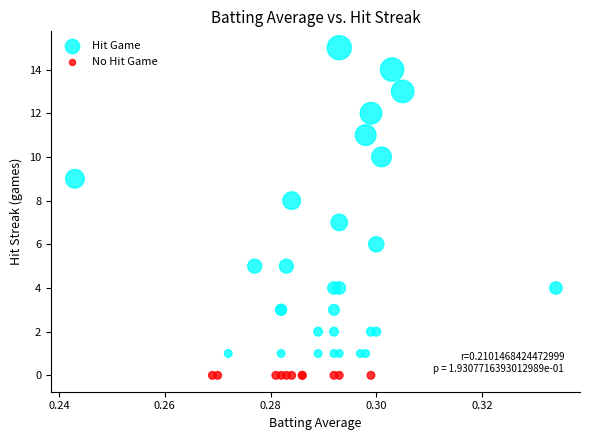

Which series reaches the minimum Y coordinate?

No Hit Game